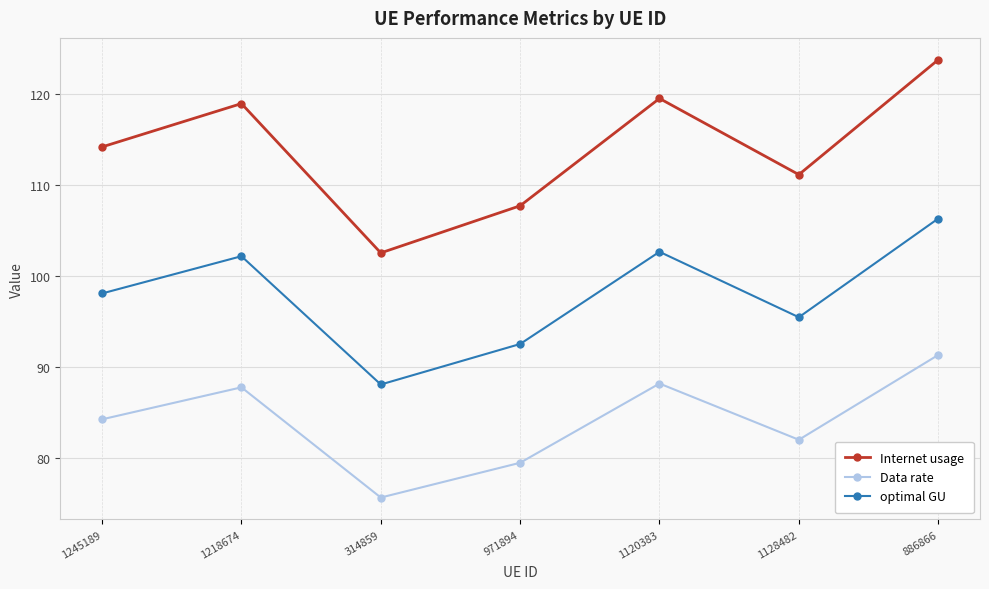

The value of Data rate at 886866 is 91.3. True or false?

True